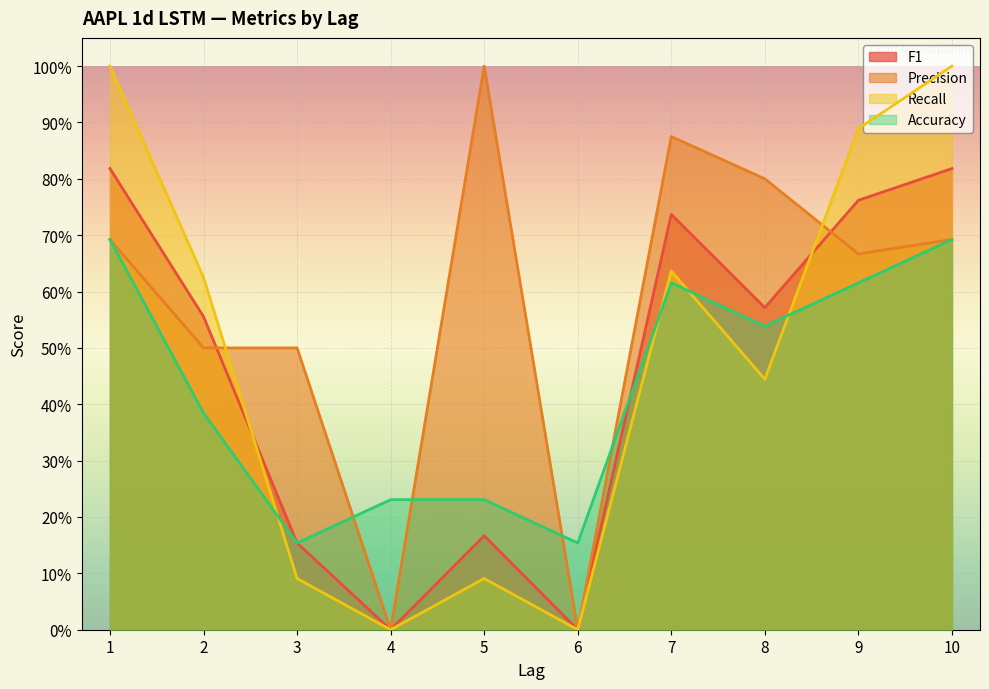

Which series has the largest range (max minus min)?

Precision